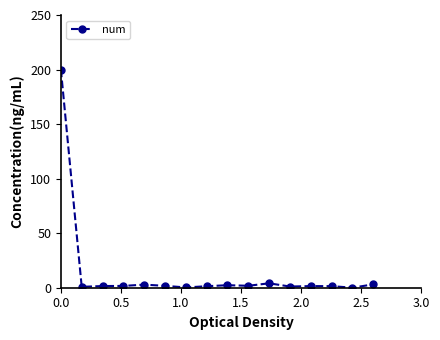

What is the greatest value displayed?

200.0